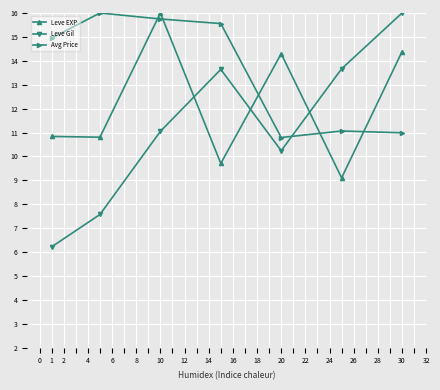

Which series has the widest spread of values?

Leve Gil